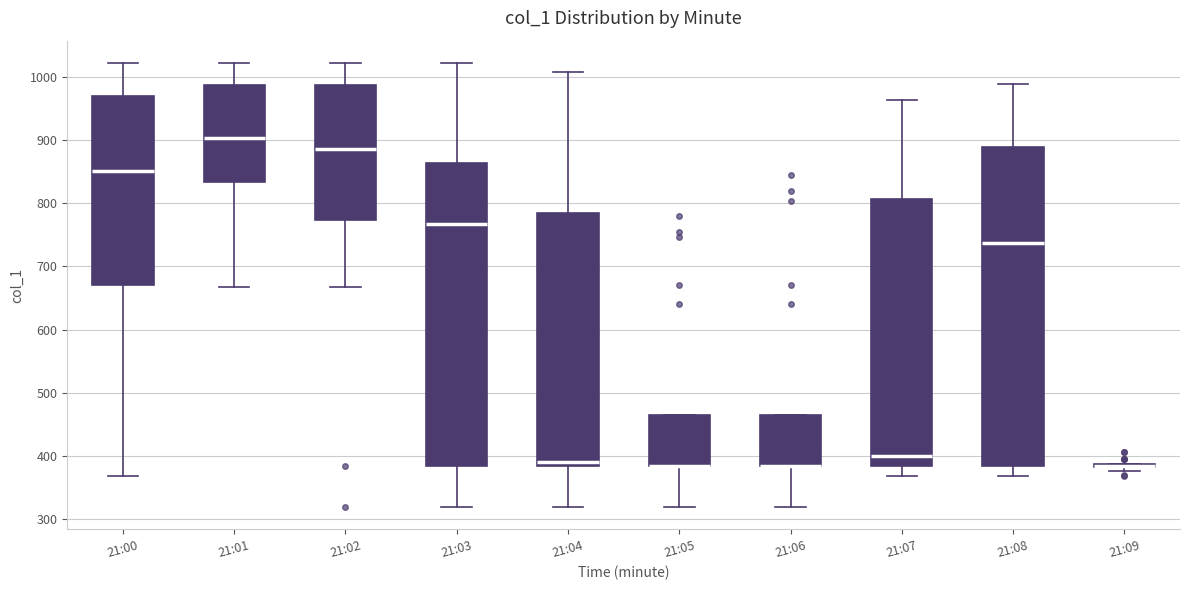

Reading left to right, transcribe this box plot: for each box, give where its median line is, the range the box spans, and where its two whiskers end, as read against the y-axis. The values are not printed on the chart, so give them approximately, as read against the axis.

21:00: median 850, box 670 to 970, whiskers 370 to 1020
21:01: median 900, box 830 to 990, whiskers 670 to 1020
21:02: median 890, box 770 to 990, whiskers 670 to 1020
21:03: median 770, box 390 to 860, whiskers 320 to 1020
21:04: median 390, box 380 to 780, whiskers 320 to 1010
21:05: median 390 (drawn on the box's lower edge), box 380 to 460, whiskers 320 to 460
21:06: median 390 (drawn on the box's lower edge), box 380 to 460, whiskers 320 to 460
21:07: median 400, box 380 to 810, whiskers 370 to 960
21:08: median 740, box 380 to 890, whiskers 370 to 990
21:09: box collapsed to a line at 380, whiskers 380 to 390